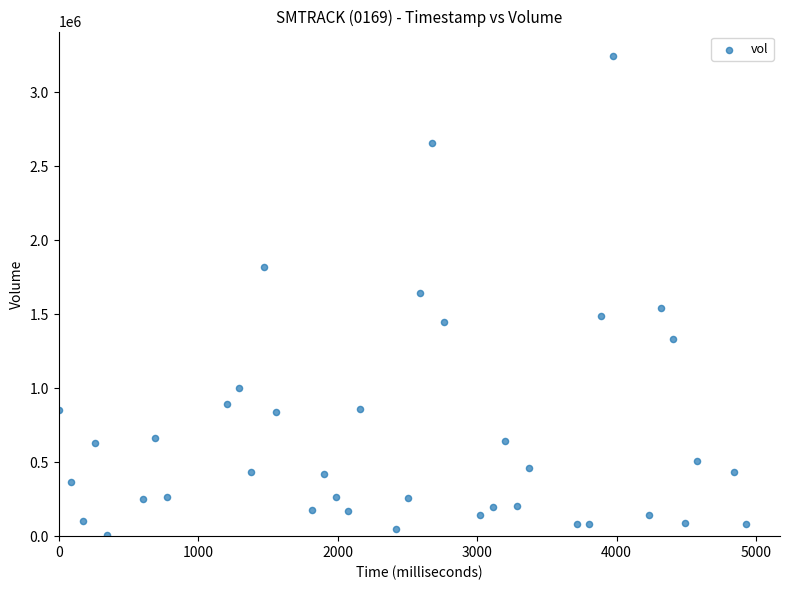

What is the range of Y values (max minus min)?

3240000